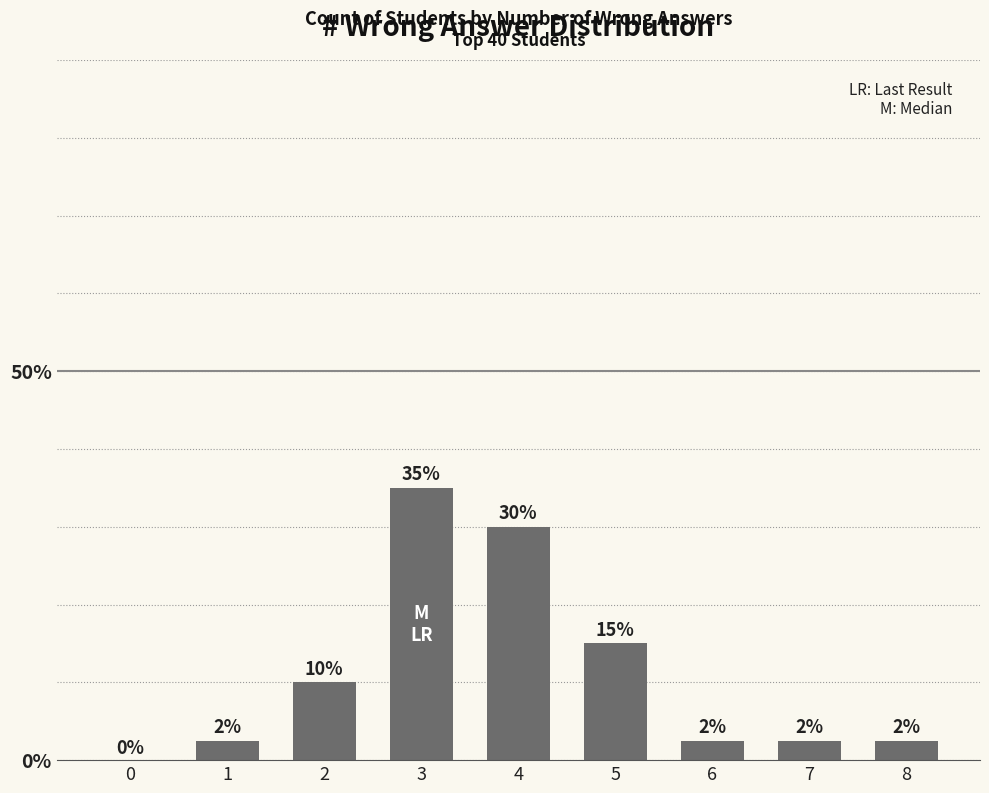

What is the sum of the values at 3 and 5?

50.0